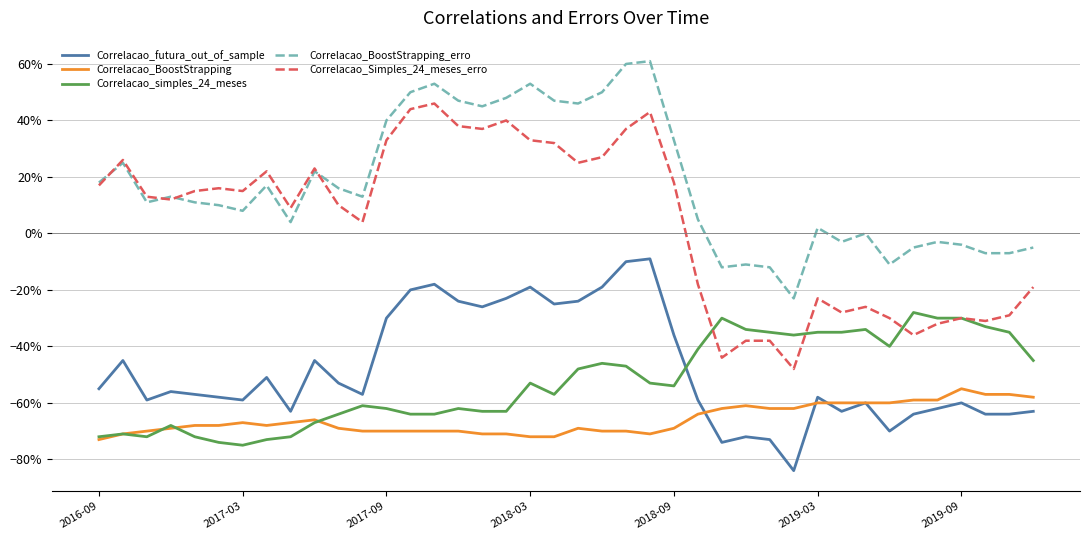

Is this an area chart (filled region under the line)?

No